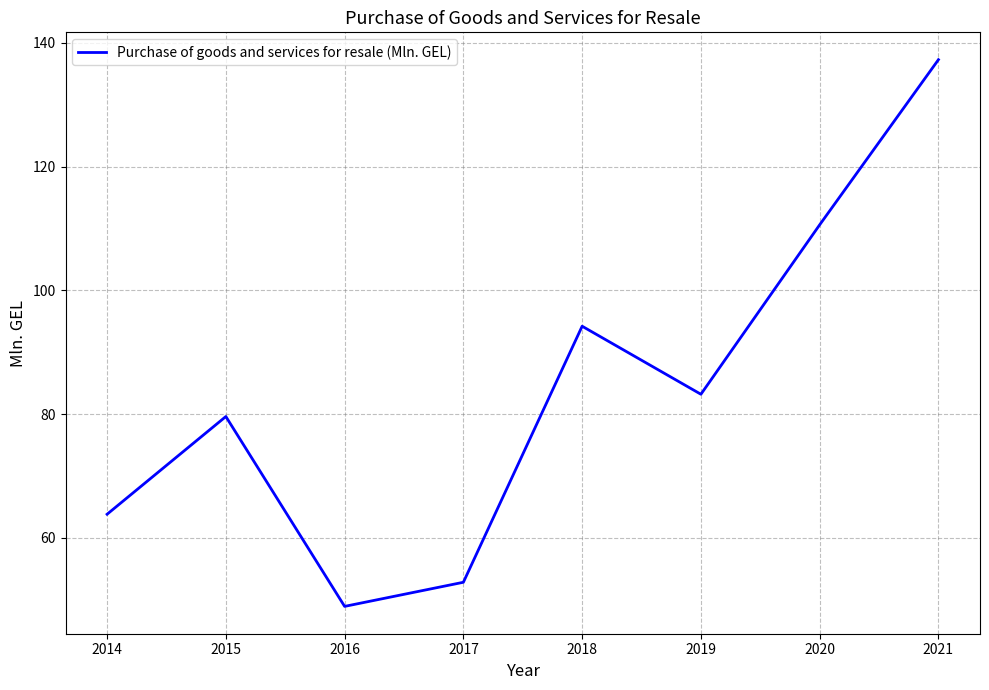

What is the ratio of the value at 2018 to the value at 2020?

0.9